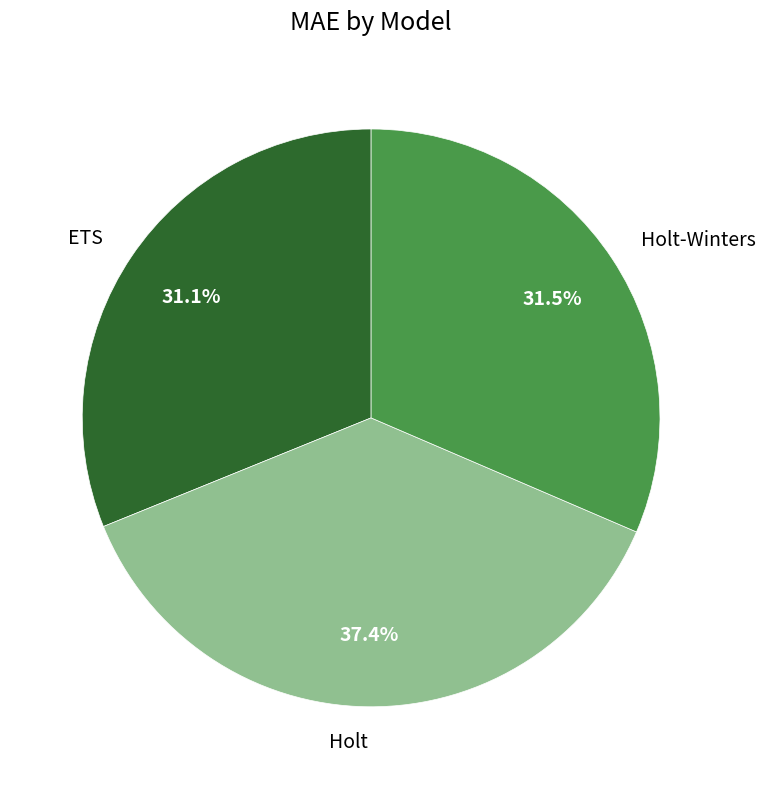

To the nearest percent, what percentage of the pie is Holt?

37%